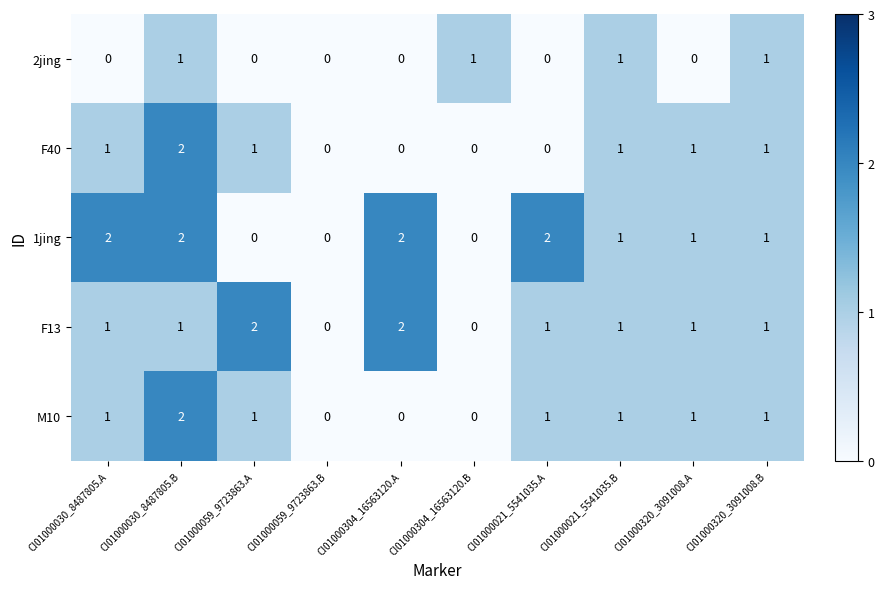

True or false: M10 has a value of 1 at CI01000021_5541035.B.

True